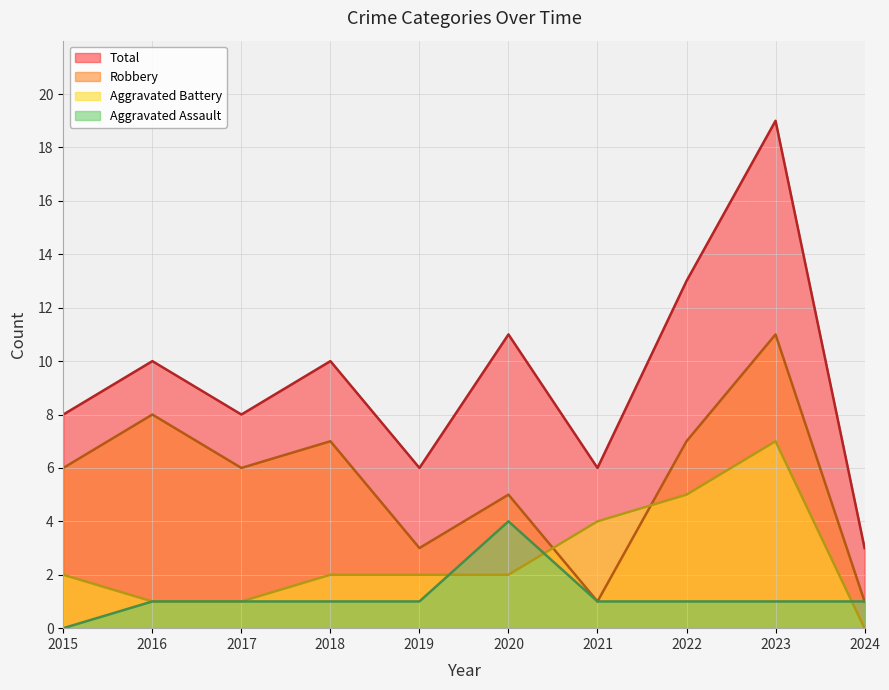

Between which two adjacent categories do Aggravated Assault and Aggravated Battery first intersect?

2019 and 2020